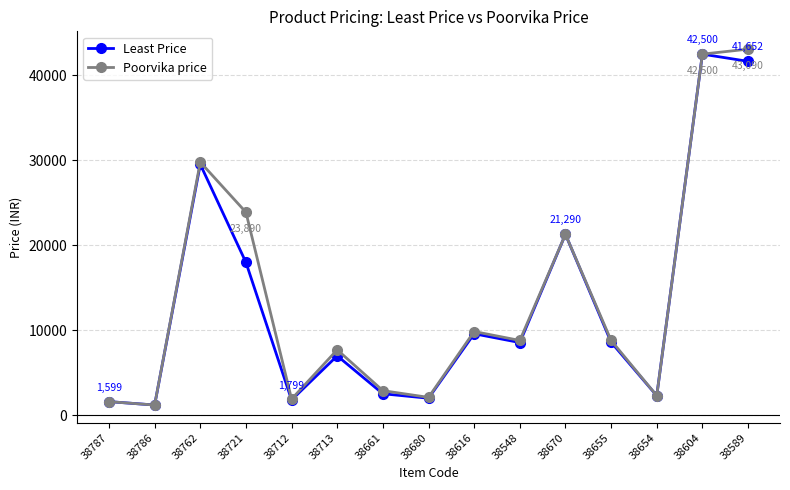

What is the smallest value displayed?

1199